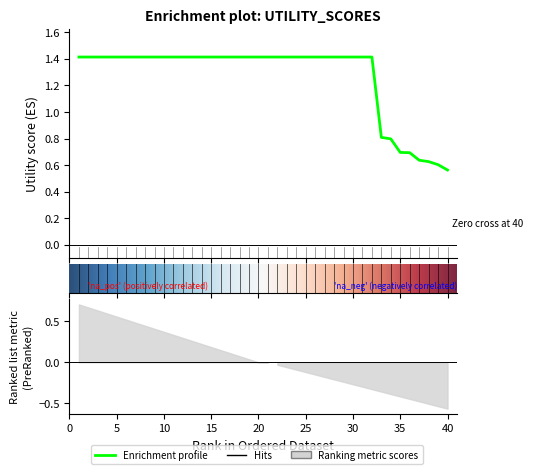

Is it true that the value at 1 is 1.4?

True